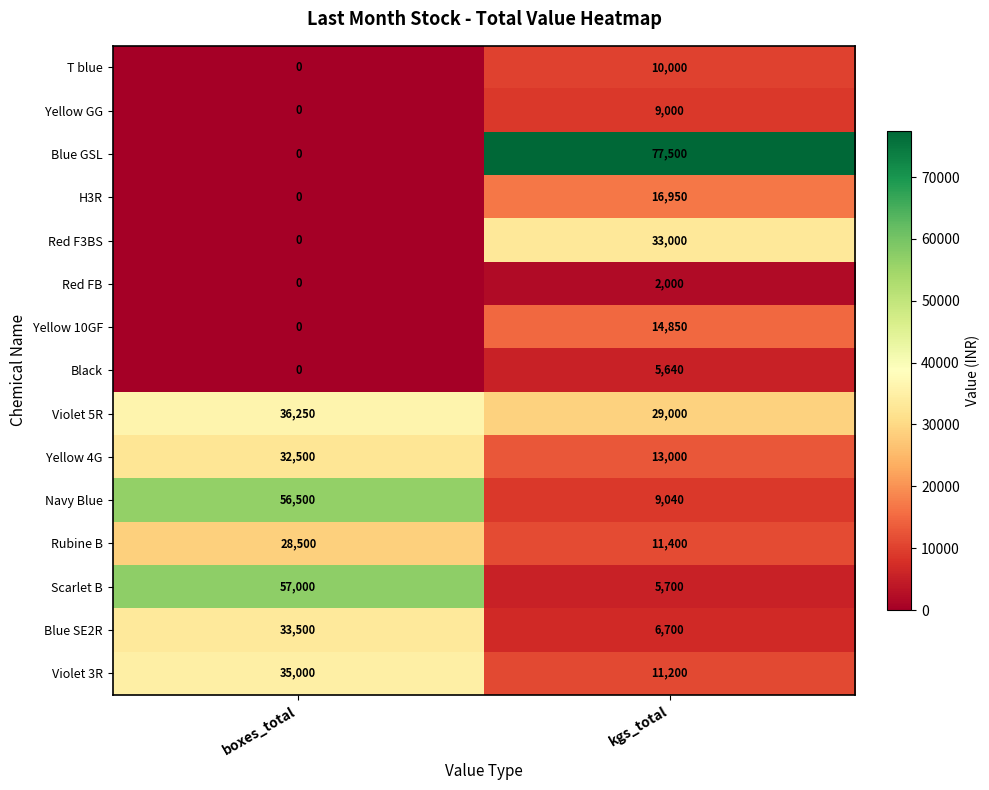

What is the spread (max minus min) of values at kgs_total?

75500